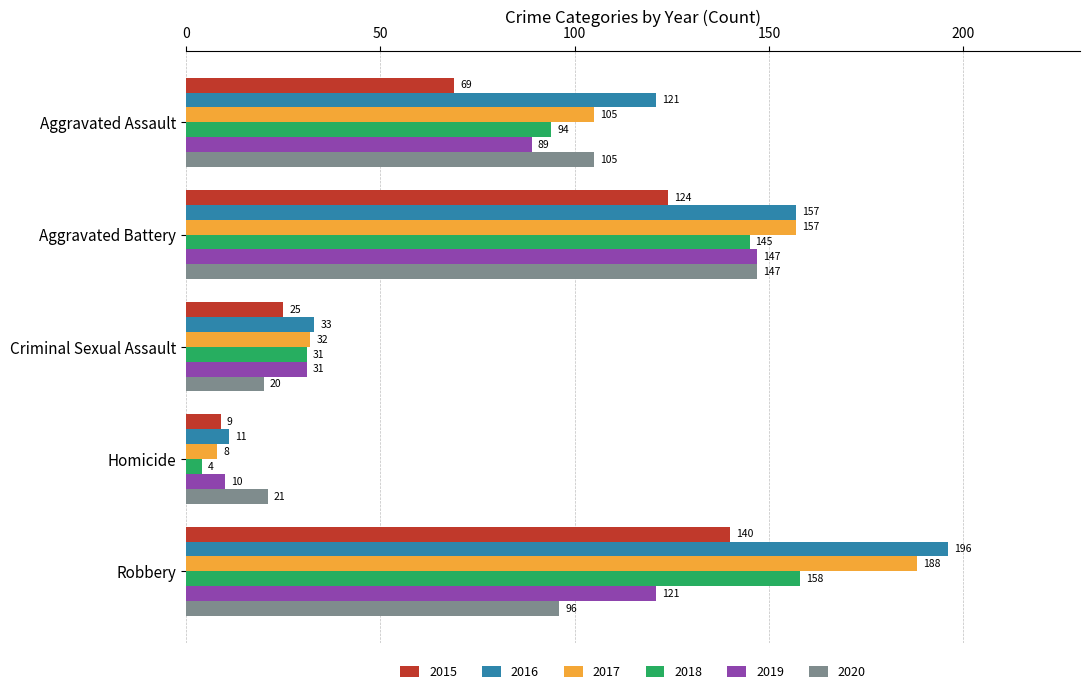

List the labels in order of 2017 value, largest first.

Robbery, Aggravated Battery, Aggravated Assault, Criminal Sexual Assault, Homicide